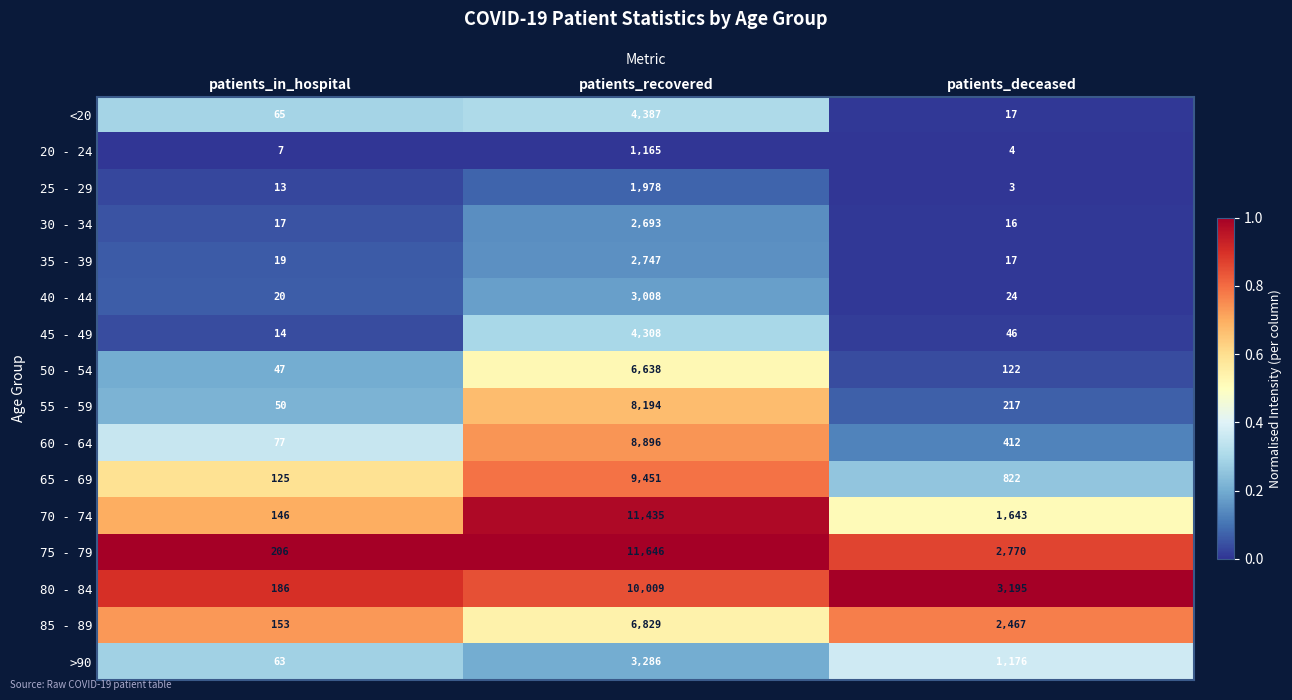

Rank the categories by 75 - 79 value from highest to lowest.

patients_recovered, patients_deceased, patients_in_hospital